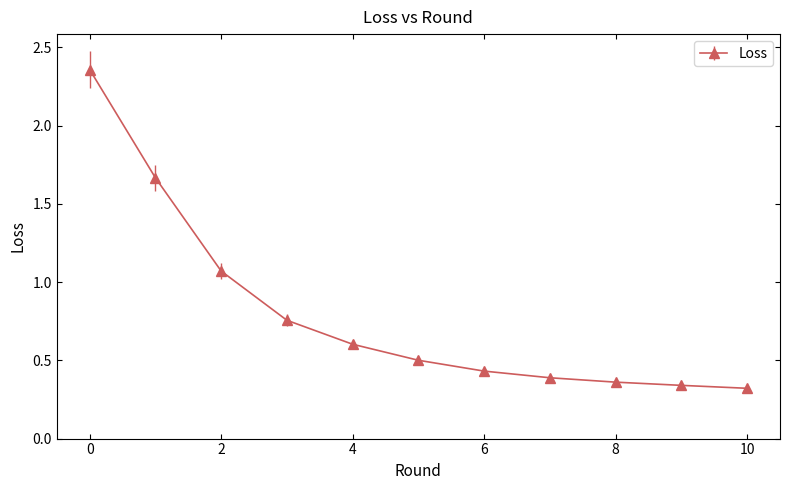

What is the difference between the maximum and minimum values?

2.0